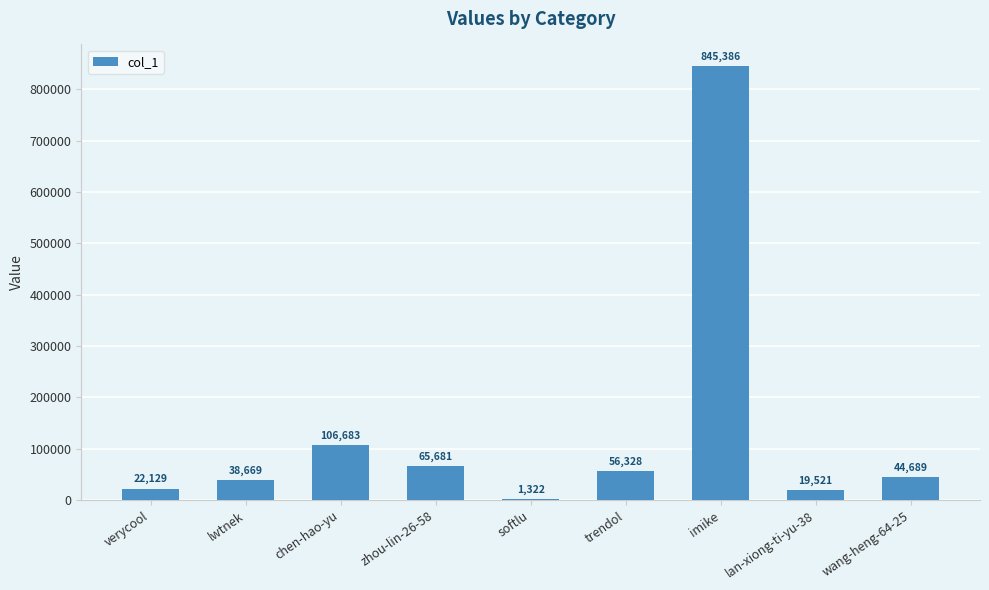

Which has a higher value, chen-hao-yu or softlu?

chen-hao-yu